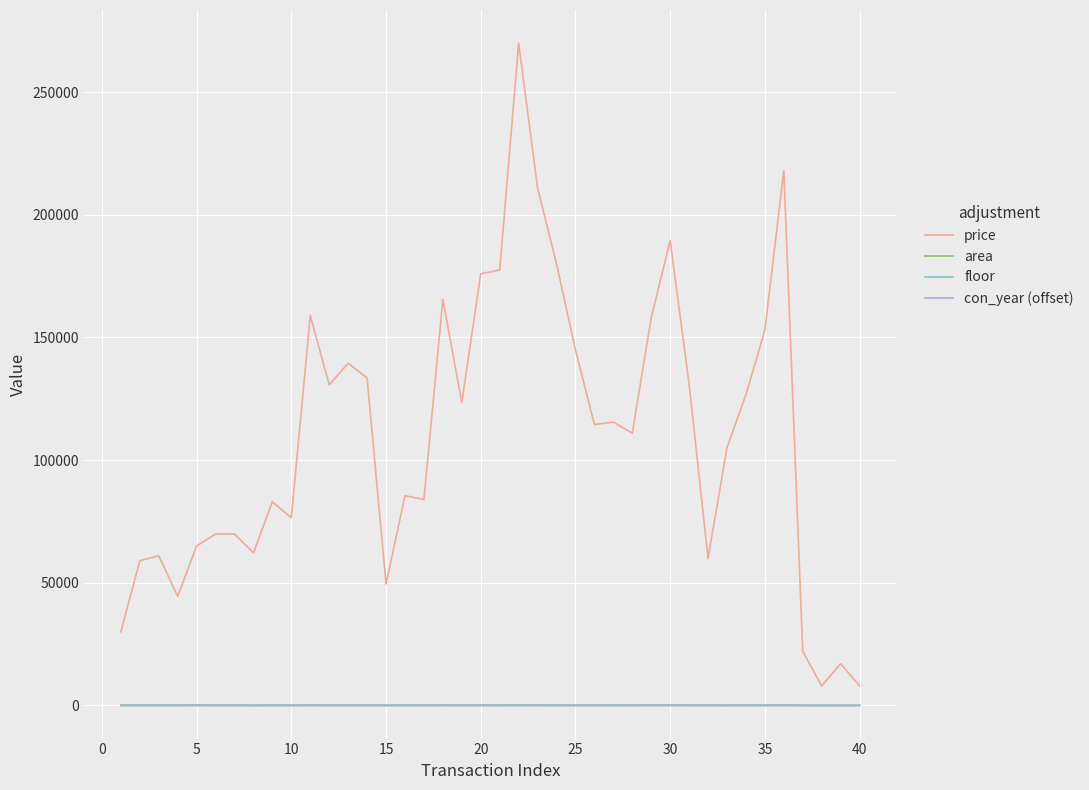

How many series are shown in this chart?

4